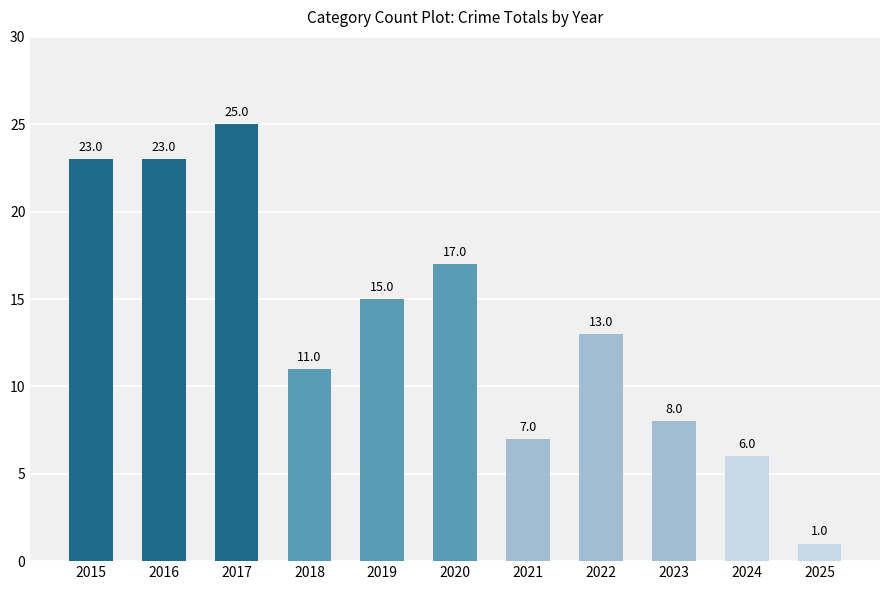

Reading left to right, list all the values displayed in this chart.

2015=23	2016=23	2017=25	2018=11	2019=15	2020=17	2021=7	2022=13	2023=8	2024=6	2025=1